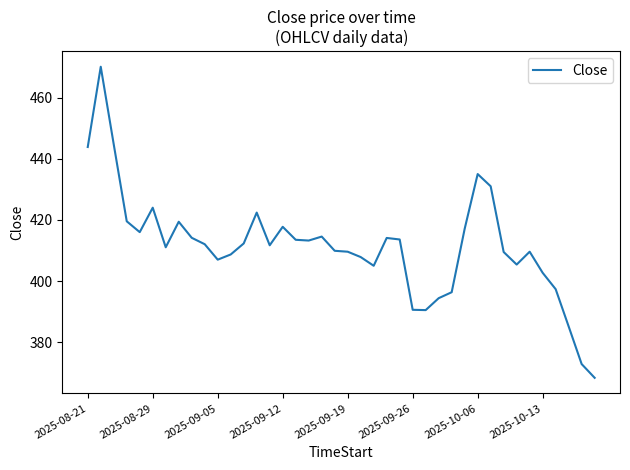

What is the minimum value shown in the chart?

368.4